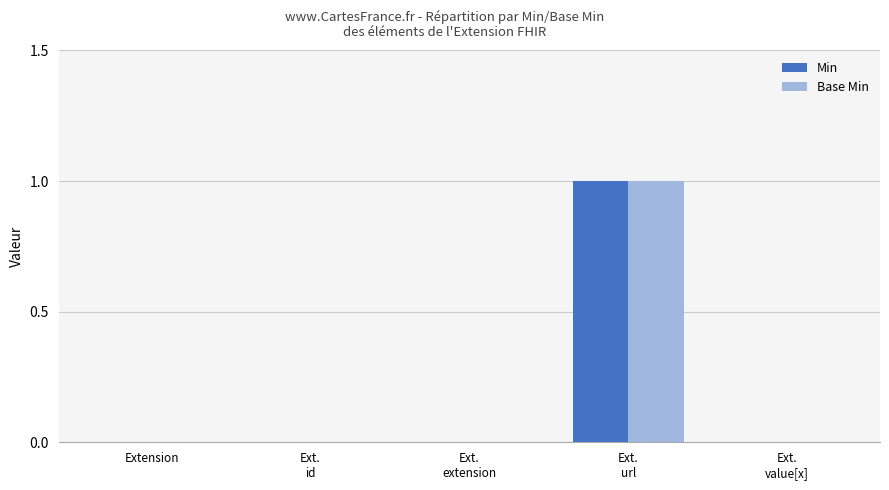

What are all the series names shown in the legend?

Min, Base Min